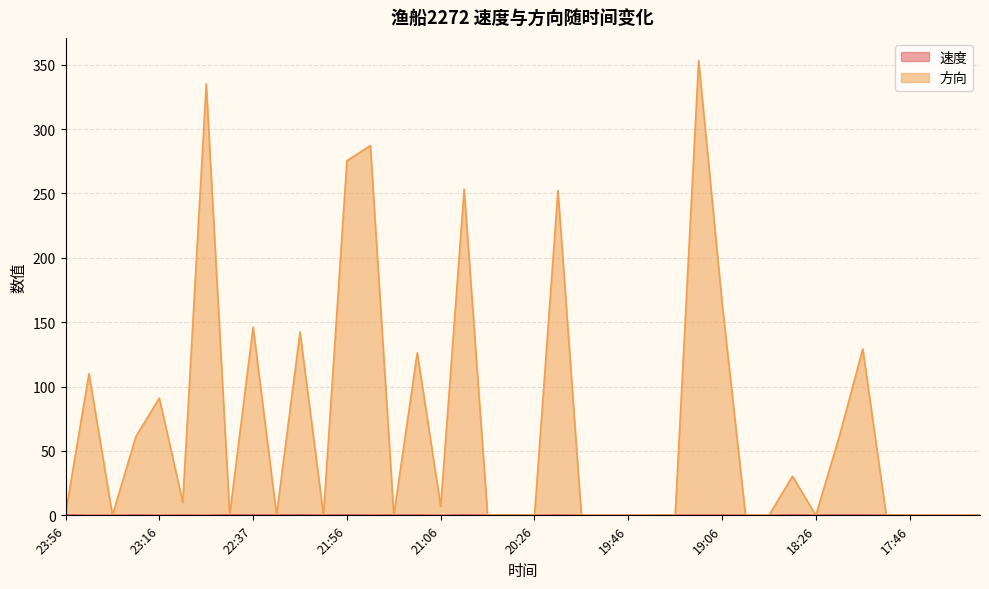

How many categories are shown in the chart?

40